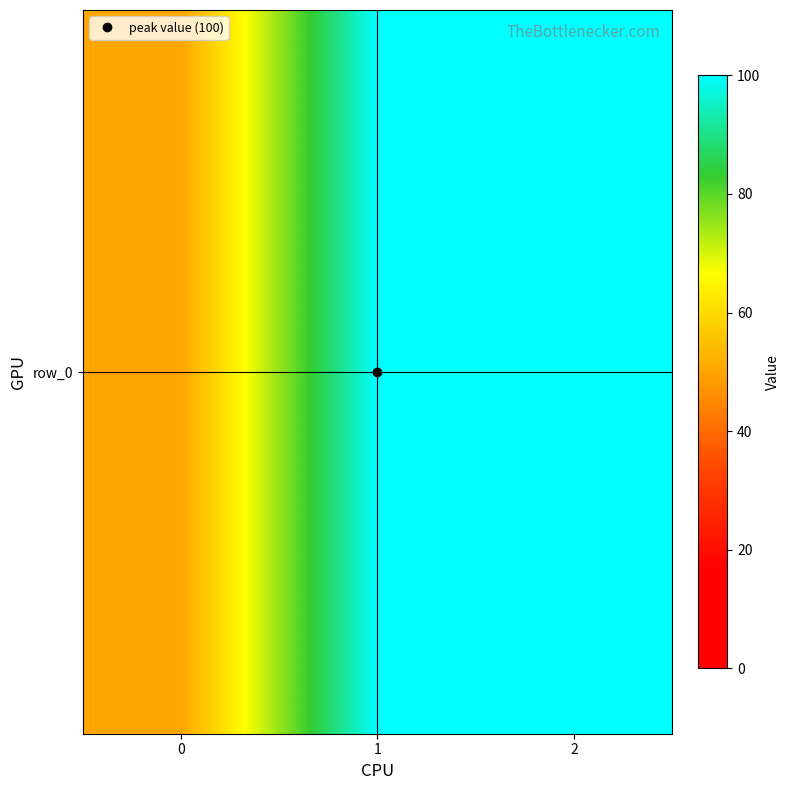

List the labels in order of value, largest first.

1, 2, 0